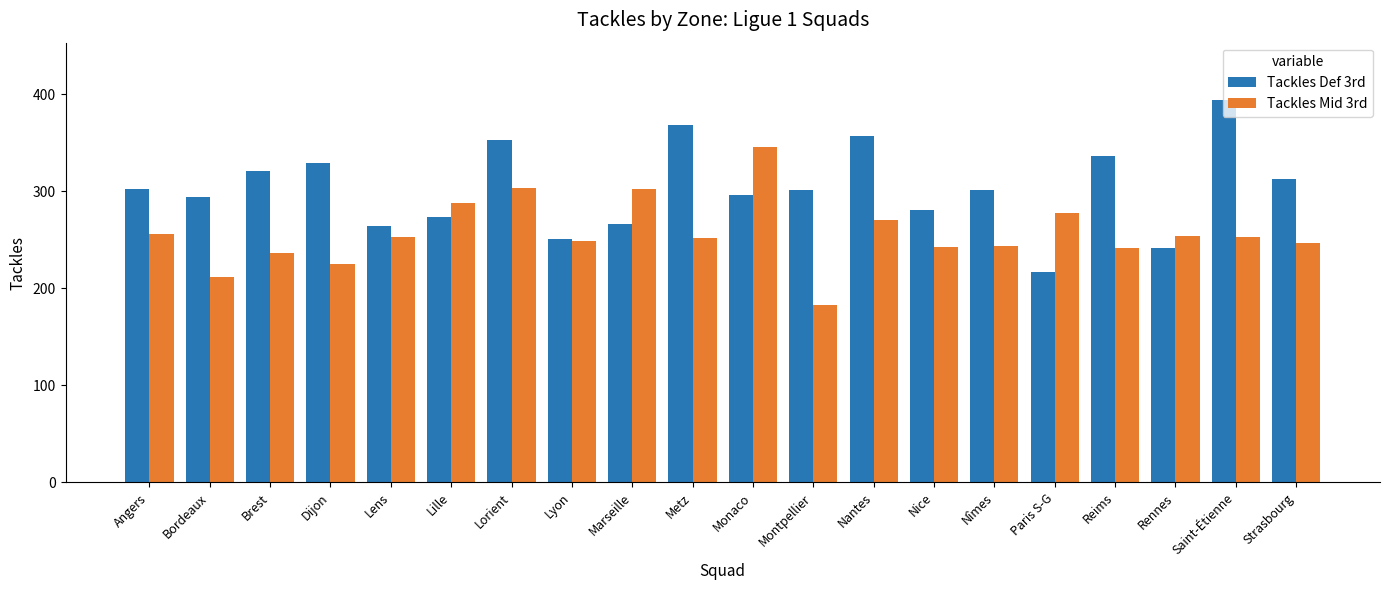

At how many categories does at least one series exceed 343?

5